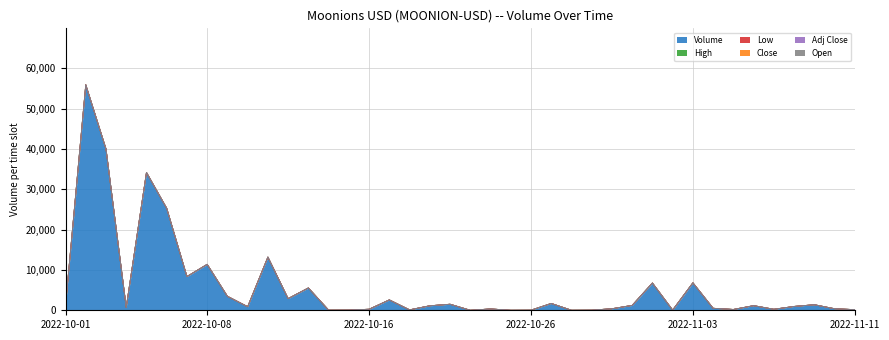

True or false: Open and Close cross at least once.

False